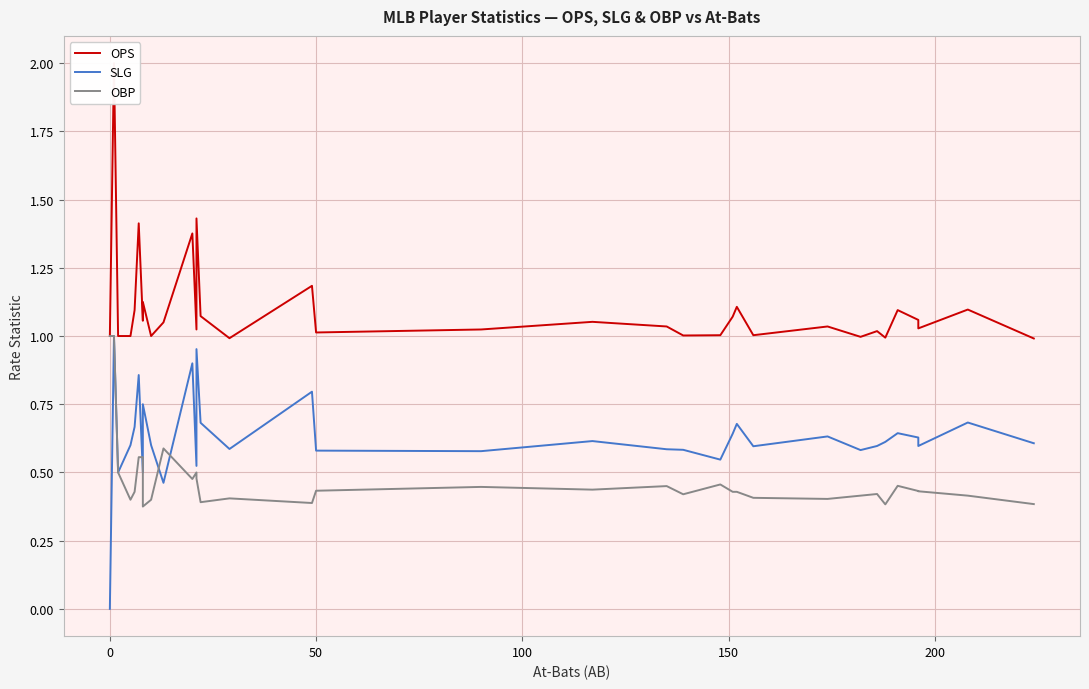

Is this an area chart (filled region under the line)?

No